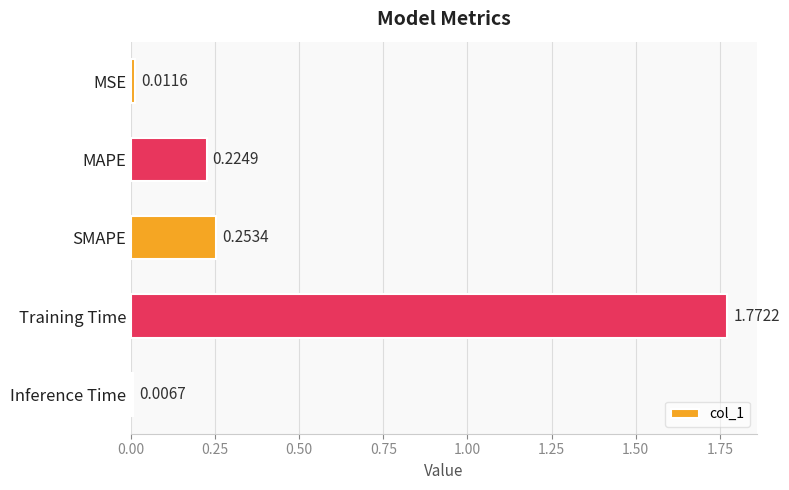

What is the label of the 5th bar from the bottom?

MSE